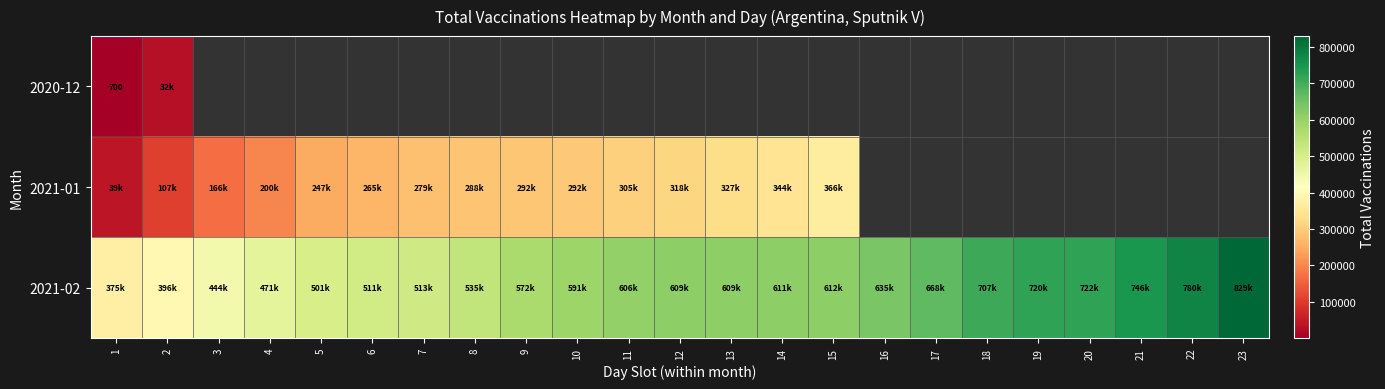

Which category has the lowest value in the 2021-02 series?

1